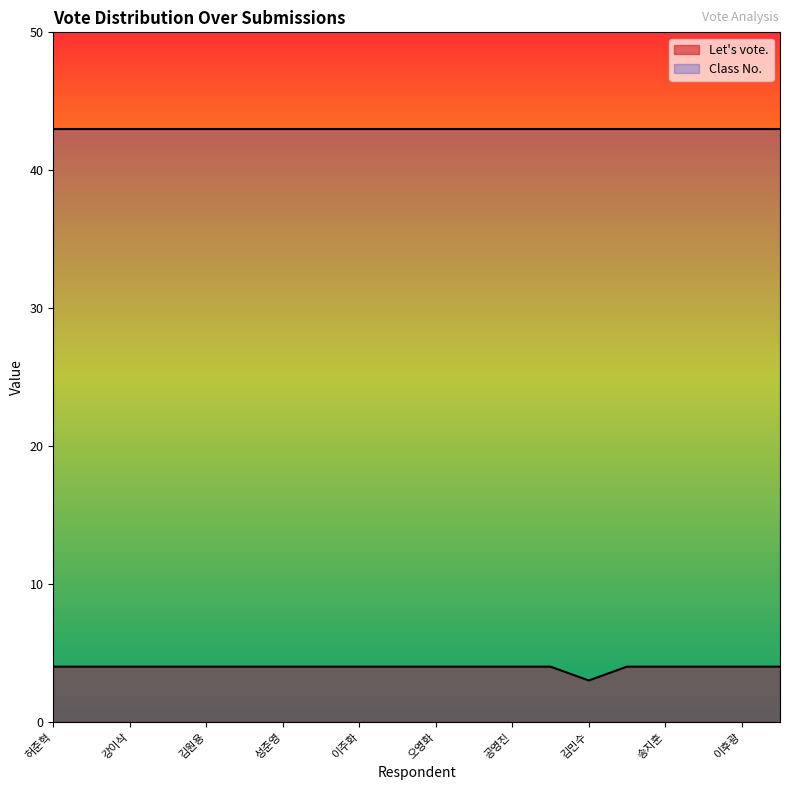

True or false: Class No. has a value of 43 at 허준혁.

True